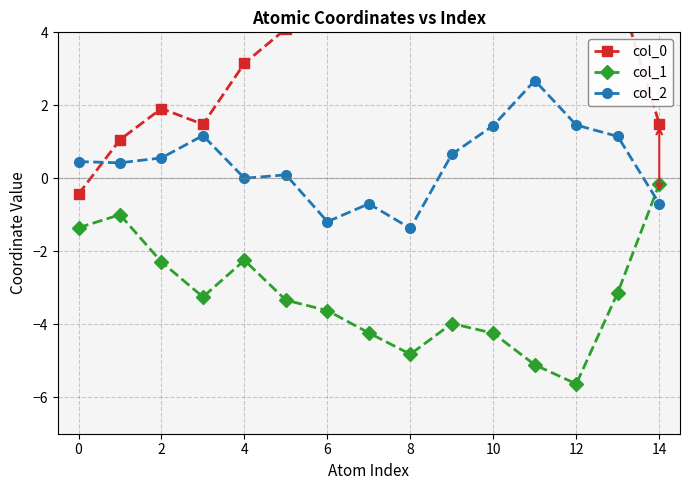

True or false: col_1 and col_0 cross at least once.

False